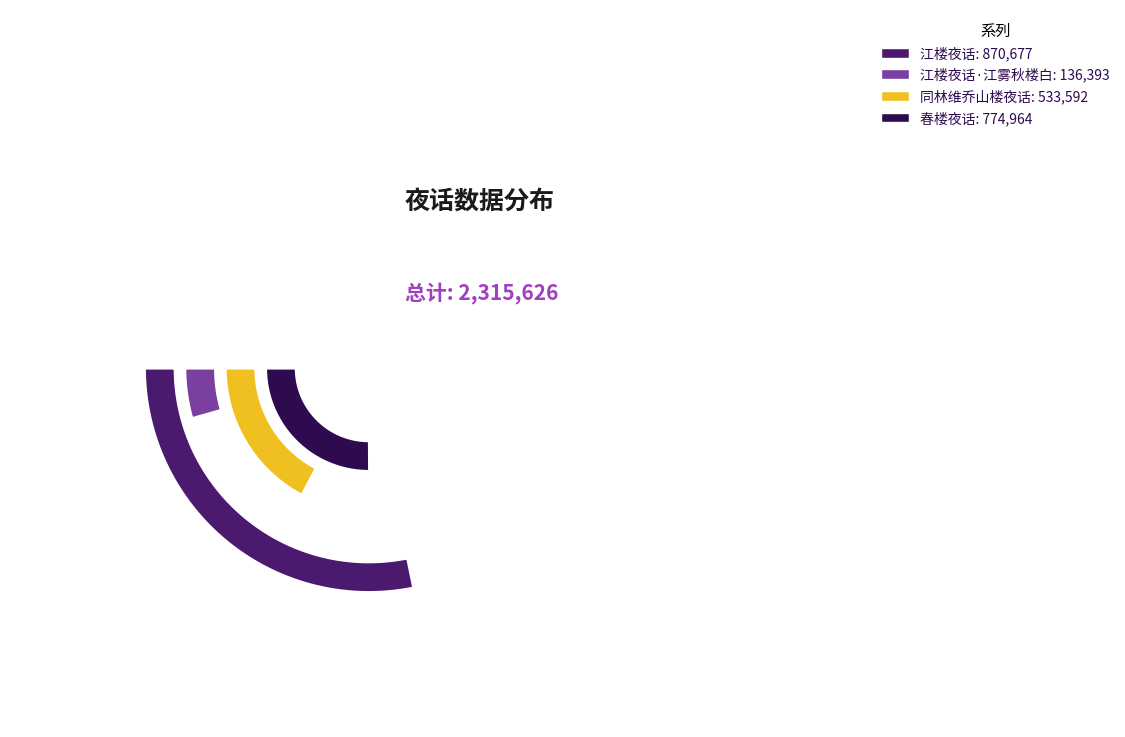

Which category has the biggest portion of the pie?

江楼夜话